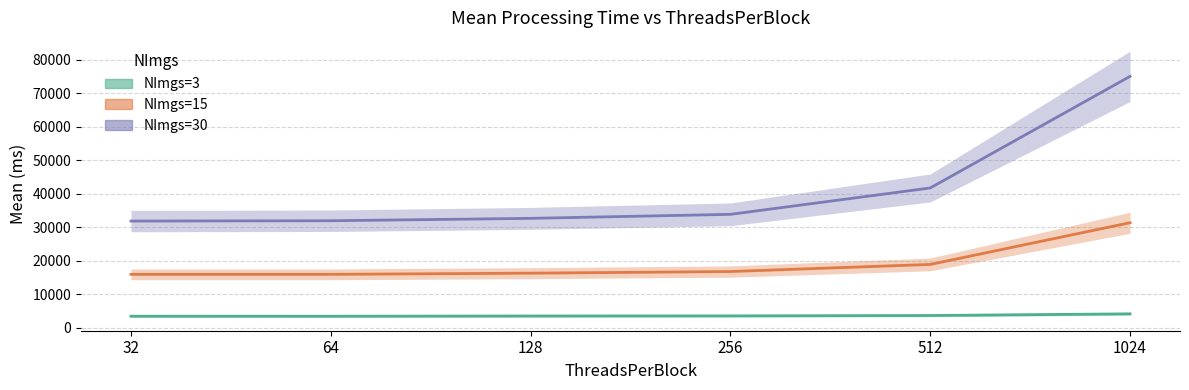

Reading left to right, extract all data points from this chart.

NImgs=3: 32=3512.6	64=3507.0	128=3579.9	256=3611.8	512=3724.8	1024=4222.2
NImgs=15: 32=16006.2	64=16009.9	128=16358.3	256=16848.8	512=18970.4	1024=31418.6
NImgs=30: 32=31914.0	64=32008.0	128=32722.2	256=33920.2	512=41791.2	1024=75105.1